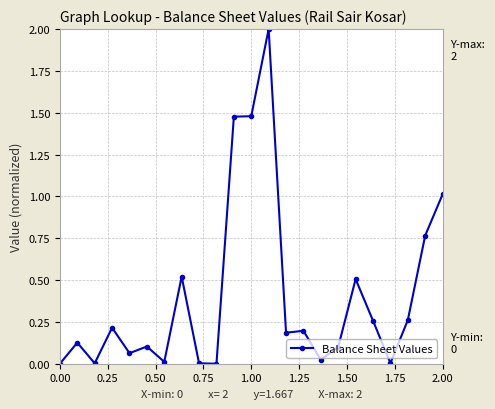

True or false: there are more than 0 points higher than both neighbors.

True